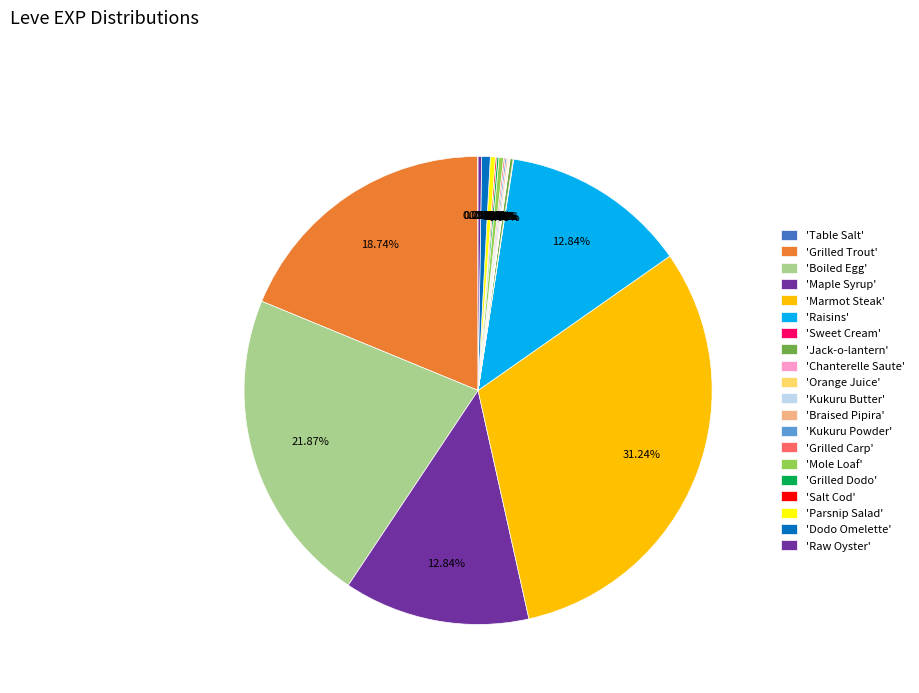

Which slice is the largest?

Marmot Steak